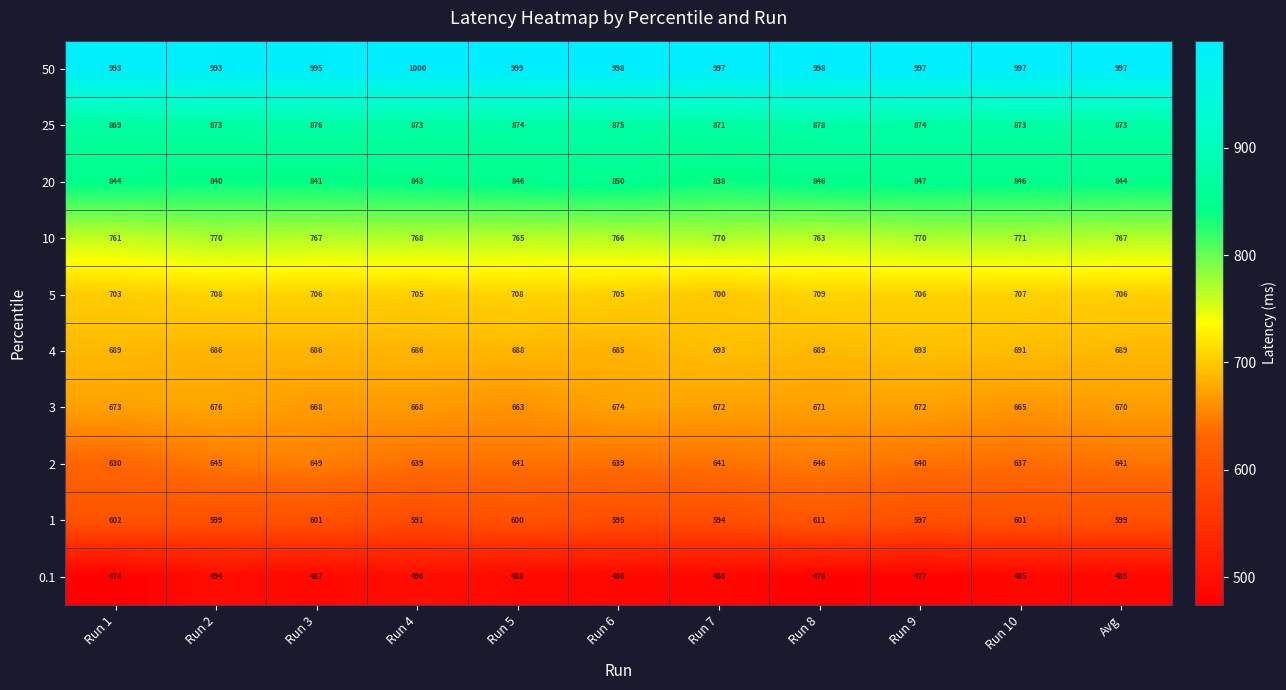

What is the spread (max minus min) of values at Run 4?

504